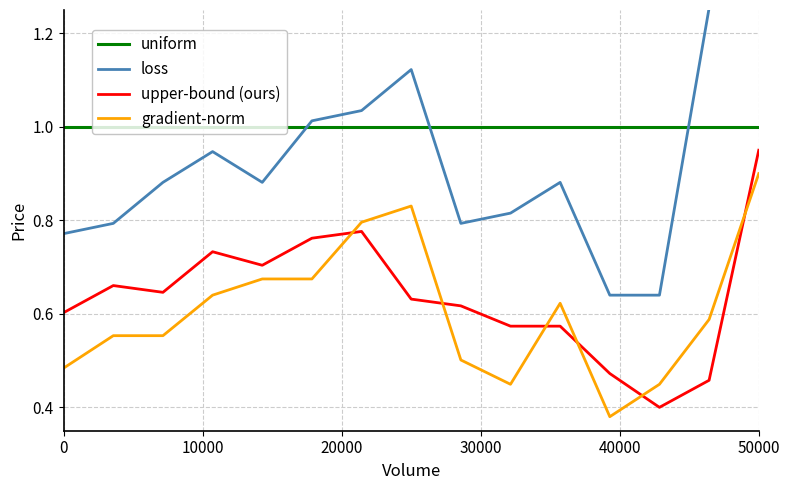

Which series ends up on top after the final intersection of upper-bound (ours) and gradient-norm?

upper-bound (ours)